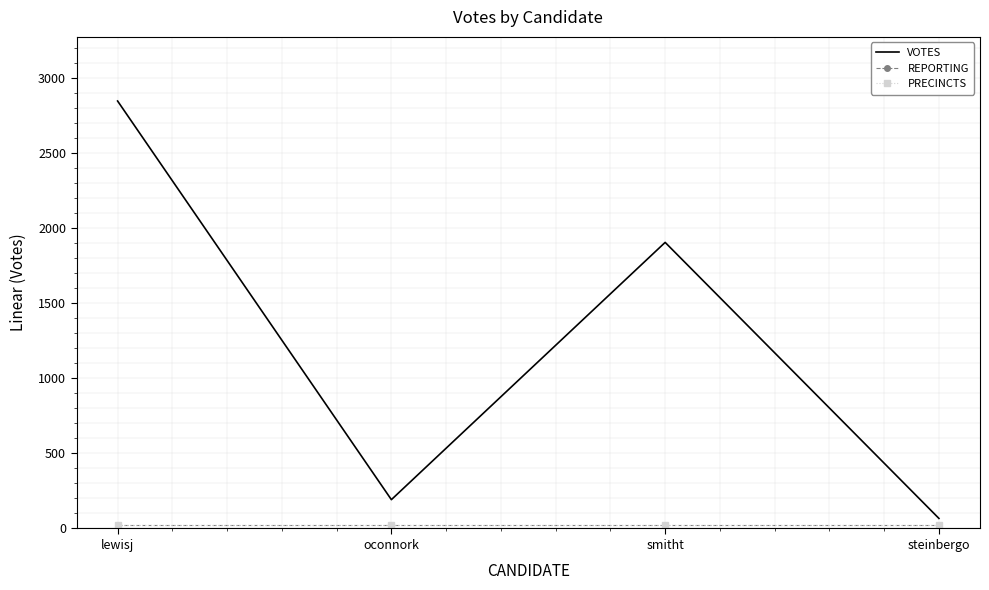

What is the difference between the maximum and minimum values in the VOTES series?

2781